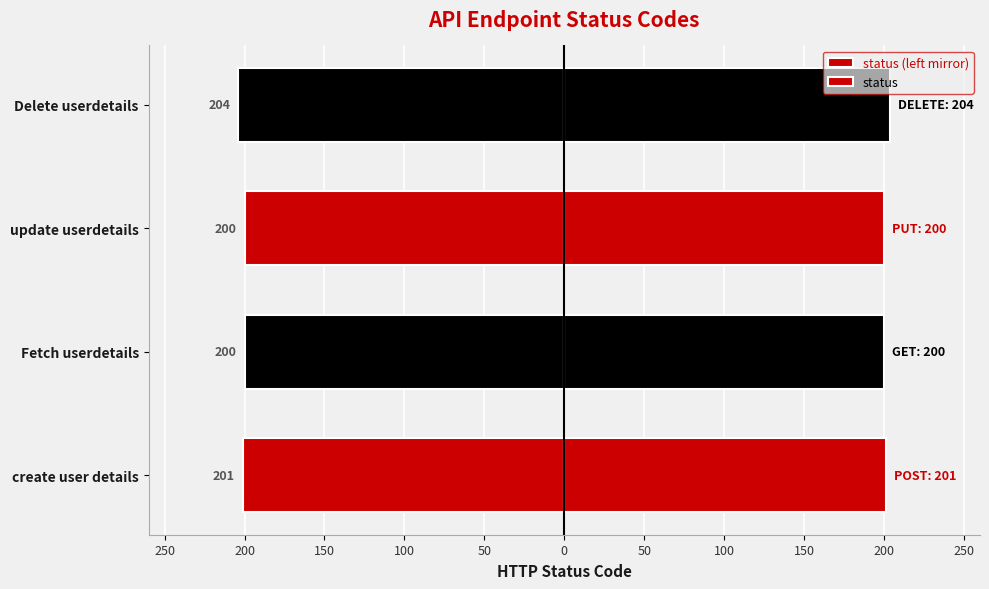

At how many categories does at least one series exceed 0?

4